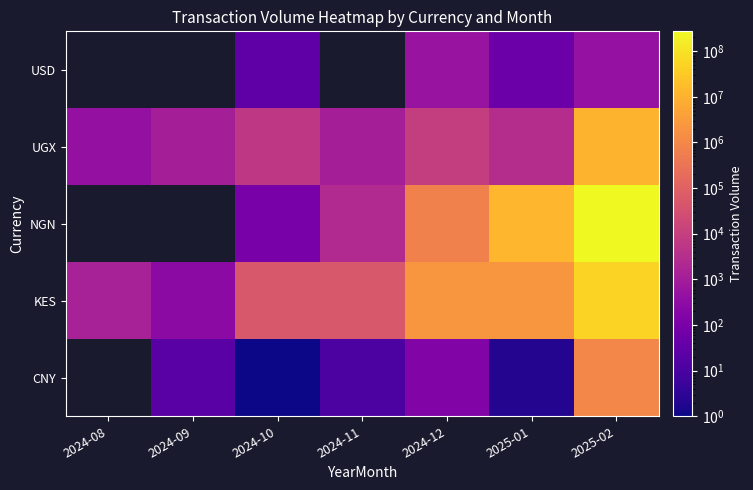

What is the sum of all UGX values?

10472011.5